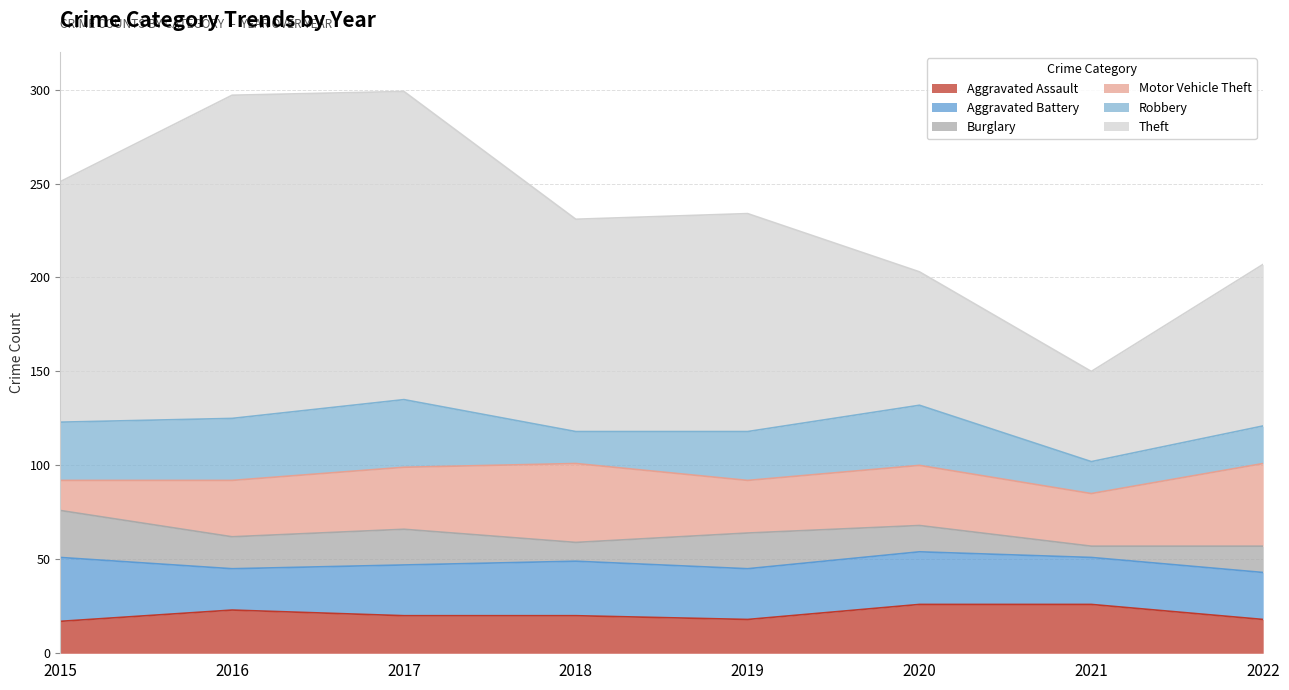

Rank the categories by Aggravated Assault value from highest to lowest.

2020, 2021, 2016, 2017, 2018, 2019, 2022, 2015